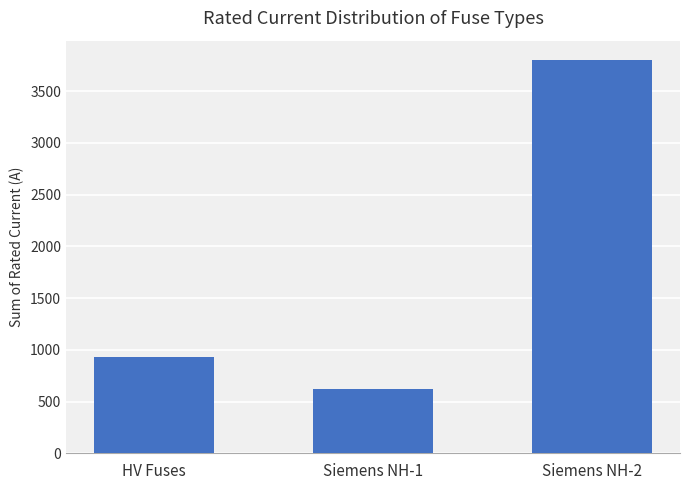

Read the value at HV Fuses.

926.8